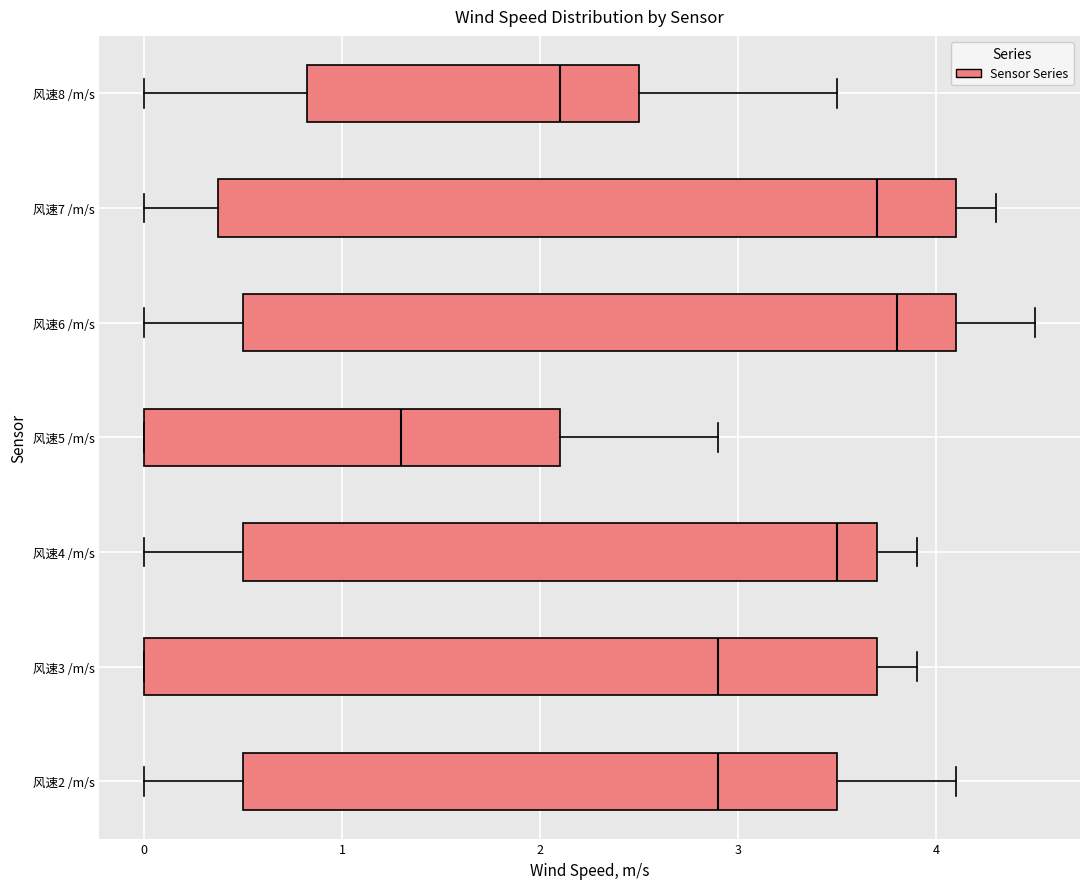

Reading bottom to top, read every box against the x-axis: the position of its median line, the range the box covers, and the ends of its whiskers. The values are not printed on the chart, so give them approximately, as read against the axis.

风速2 /m/s: median 2.9, box 0.5 to 3.5, whiskers 0.0 to 4.1
风速3 /m/s: median 2.9, box 0.0 to 3.7, whiskers 0.0 to 3.9
风速4 /m/s: median 3.5, box 0.5 to 3.7, whiskers 0.0 to 3.9
风速5 /m/s: median 1.3, box 0.0 to 2.1, whiskers 0.0 to 2.9
风速6 /m/s: median 3.8, box 0.5 to 4.1, whiskers 0.0 to 4.5
风速7 /m/s: median 3.7, box 0.4 to 4.1, whiskers 0.0 to 4.3
风速8 /m/s: median 2.1, box 0.8 to 2.5, whiskers 0.0 to 3.5